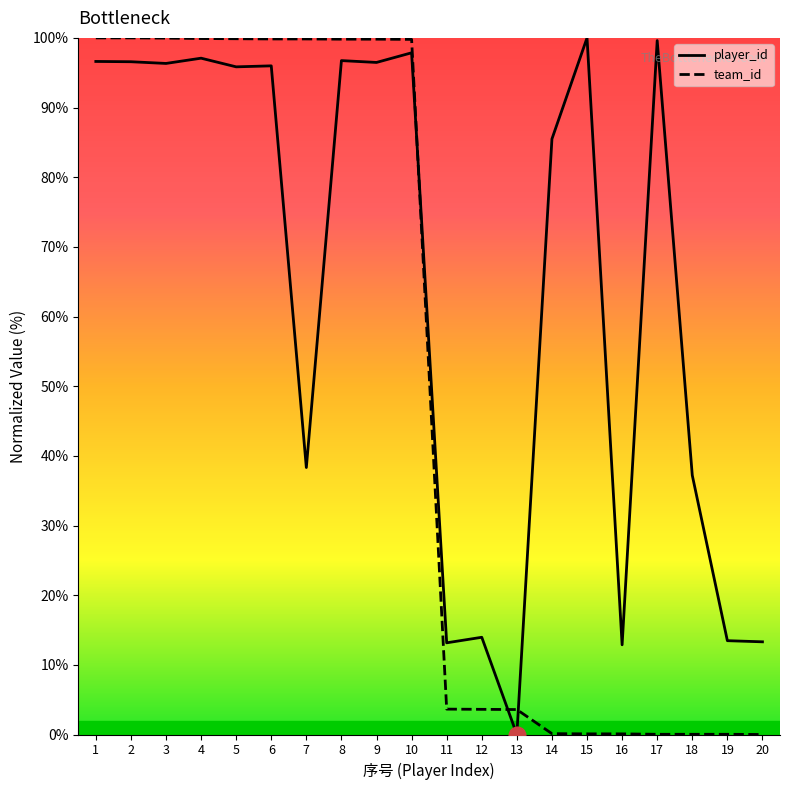

Is this an area chart (filled region under the line)?

No